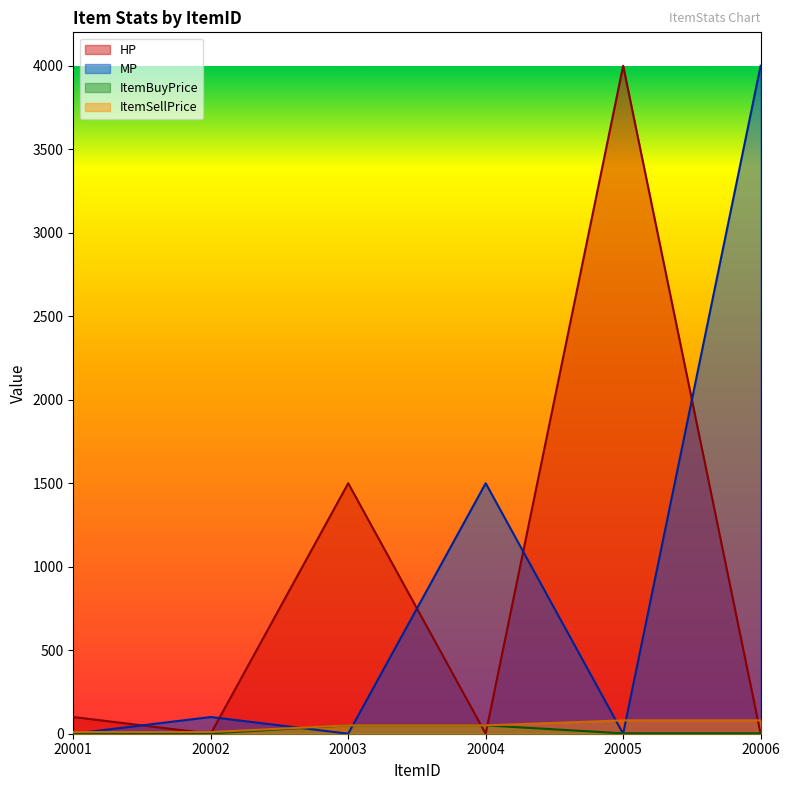

Reading left to right, list all the values displayed in this chart.

HP: 20001=100	20002=0	20003=1500	20004=0	20005=4000	20006=0
MP: 20001=0	20002=100	20003=0	20004=1500	20005=0	20006=4000
ItemBuyPrice: 20001=3	20002=2	20003=50	20004=50	20005=2	20006=2
ItemSellPrice: 20001=10	20002=10	20003=50	20004=50	20005=80	20006=80